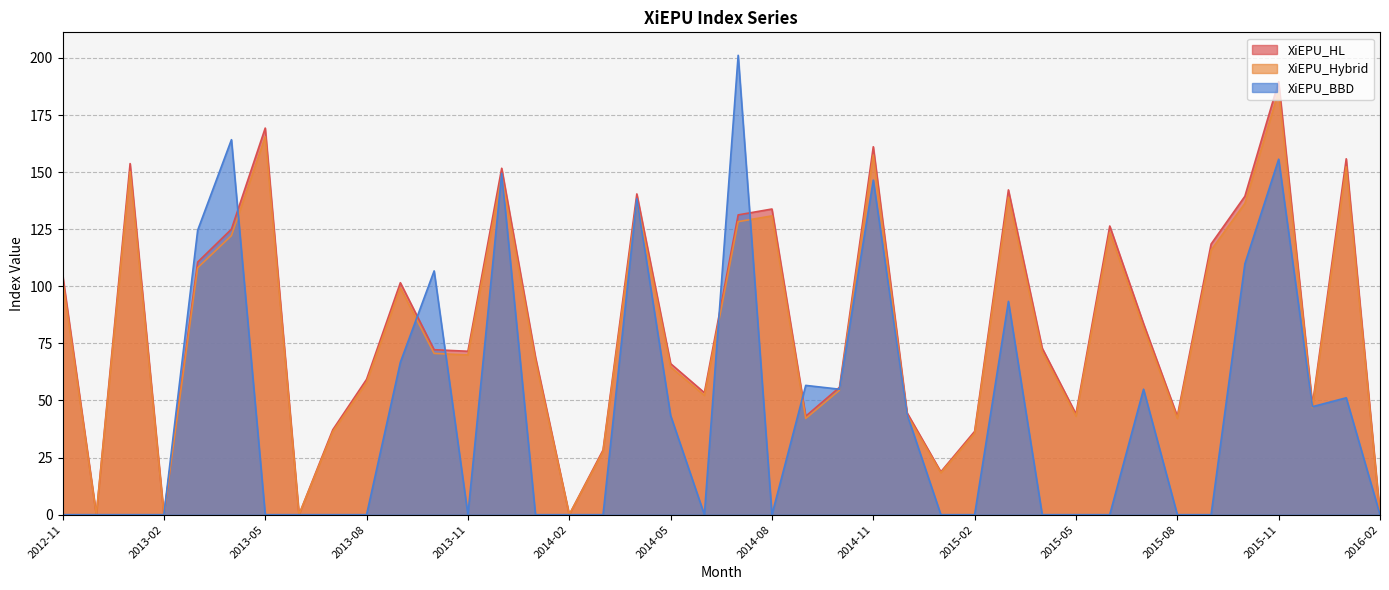

What position from the right is 2014-01?

26